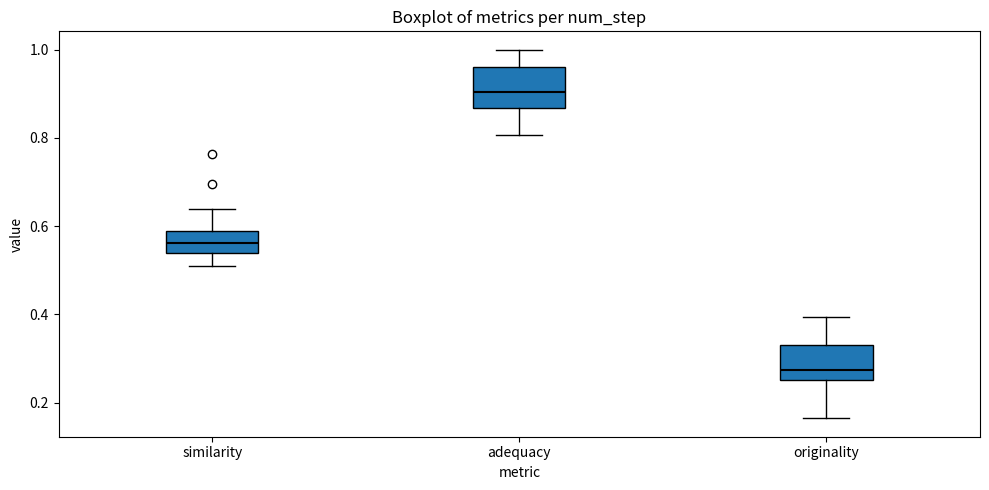

Reading left to right, read every box against the y-axis: the position of its median line, the range the box covers, and the ends of its whiskers. The values are not printed on the chart, so give them approximately, as read against the axis.

similarity: median 0.56, box 0.54 to 0.58, whiskers 0.50 to 0.64
adequacy: median 0.90, box 0.86 to 0.96, whiskers 0.80 to 1.00
originality: median 0.28, box 0.26 to 0.34, whiskers 0.16 to 0.40